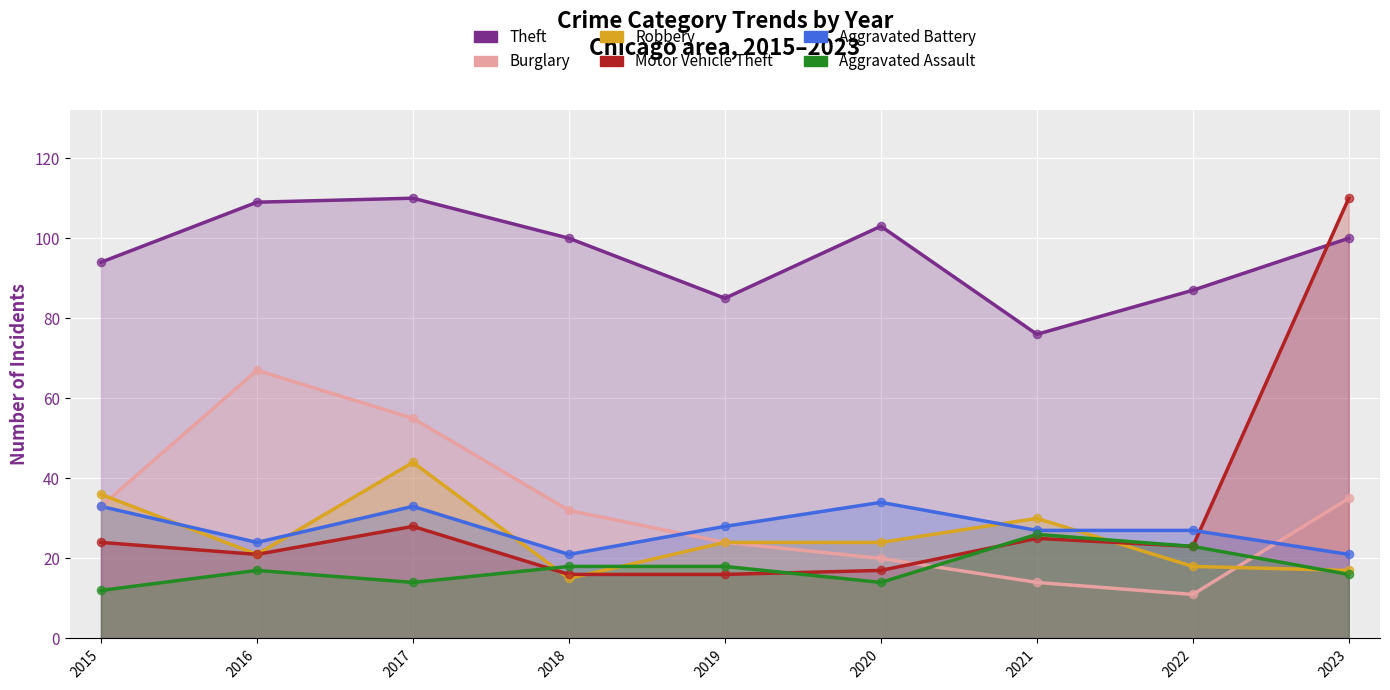

At which category is the sum across all series the highest?

2023